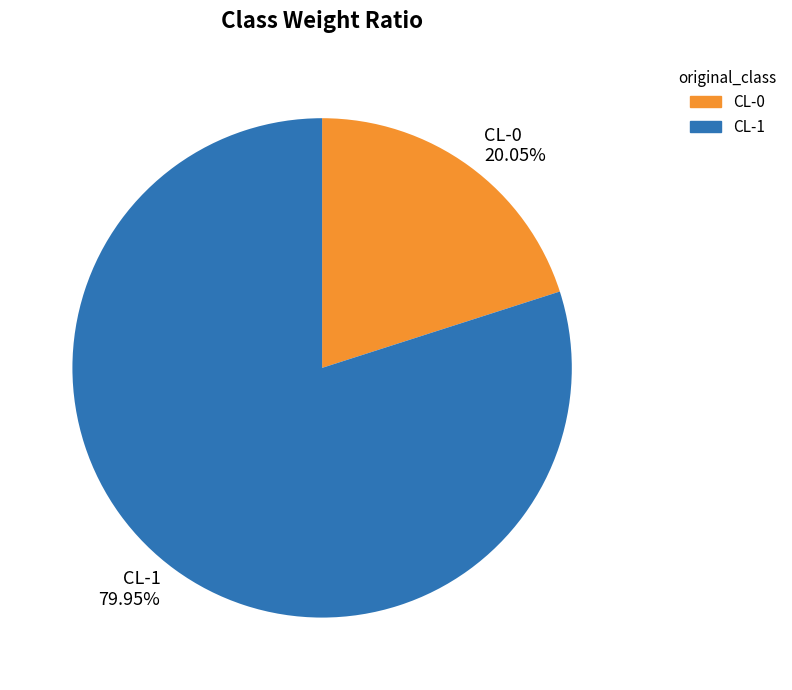

True or false: CL-0 accounts for 11% of the total.

False